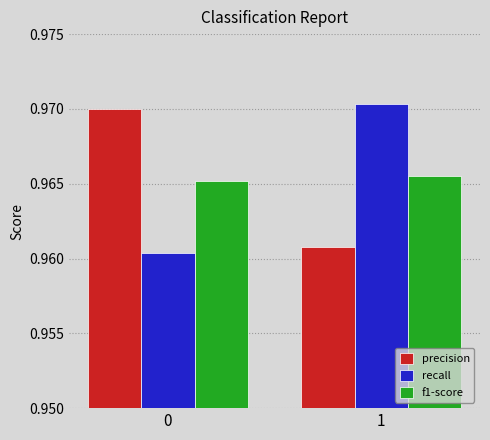

Which series changed the most between 0 and 1?

recall